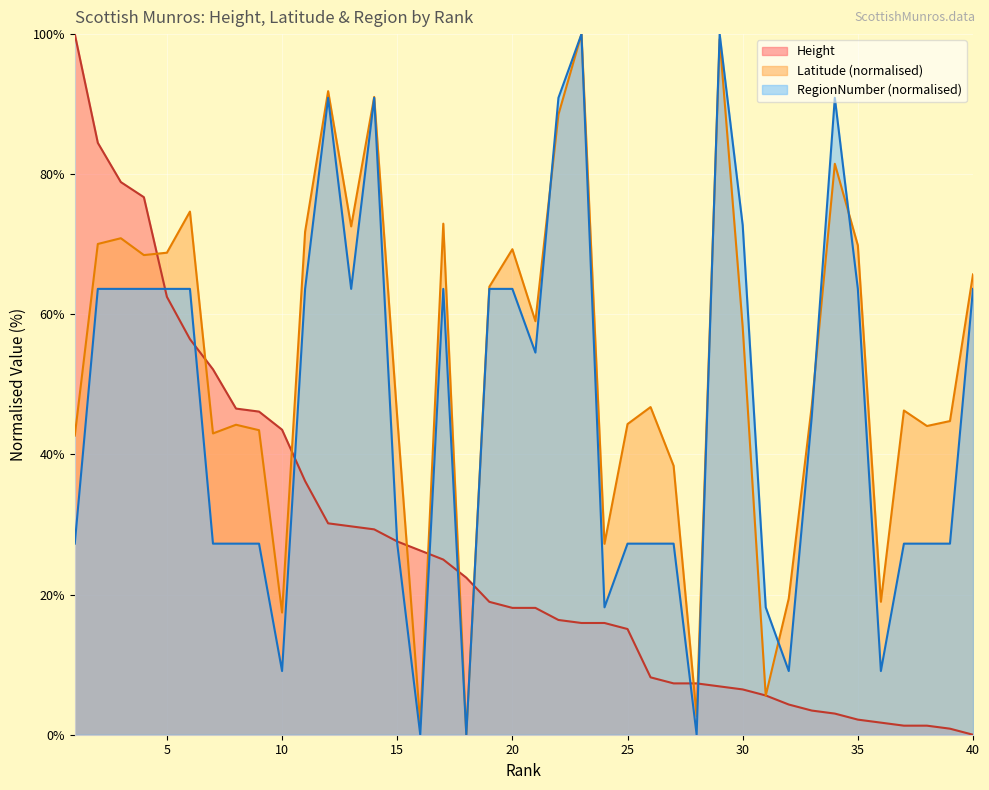

At which category is the sum across all series the highest?

2